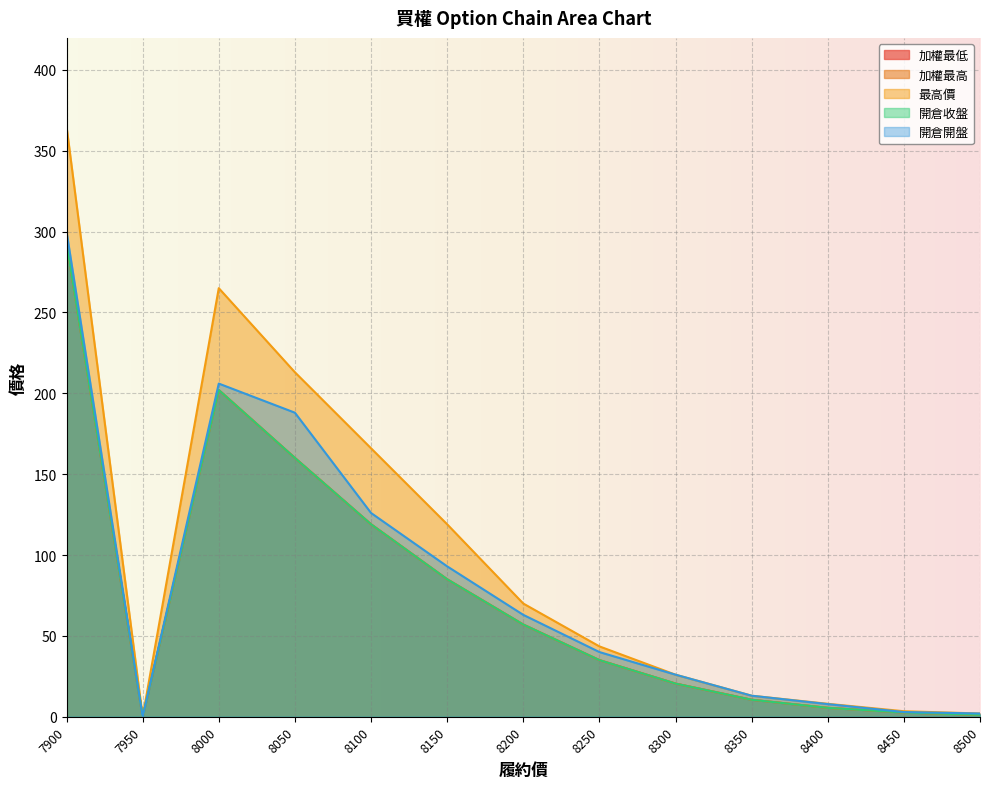

True or false: 開倉開盤 and 加權最高 intersect in this chart.

False